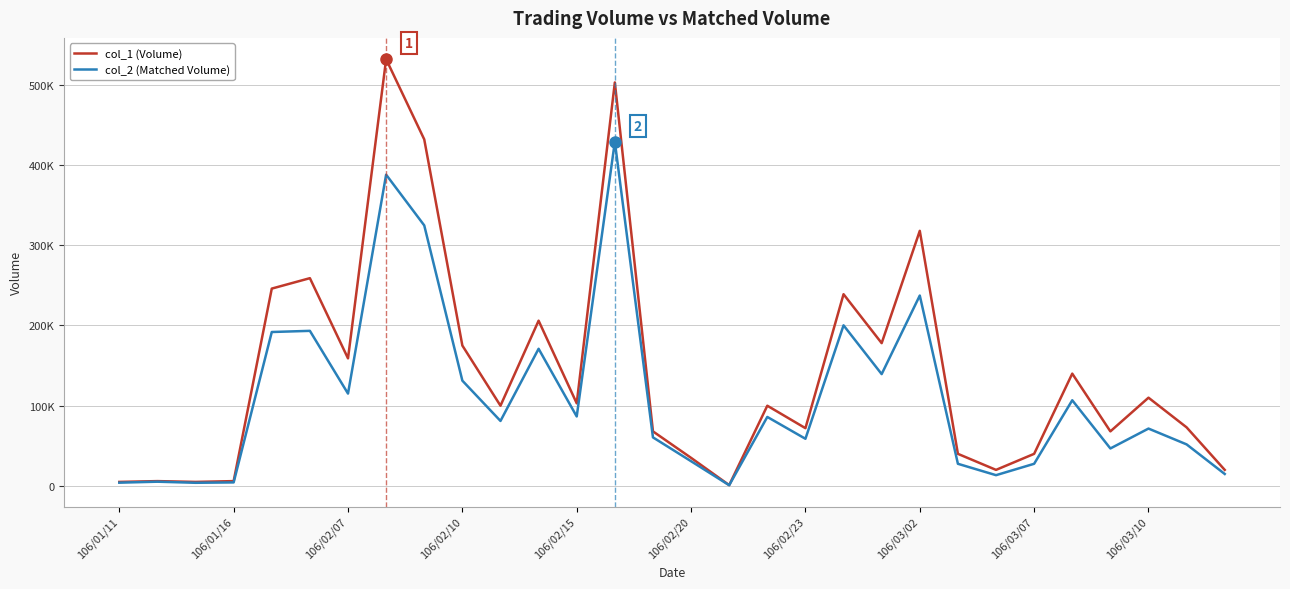

What are all the series names shown in the legend?

col_1 (Volume), col_2 (Matched Volume)